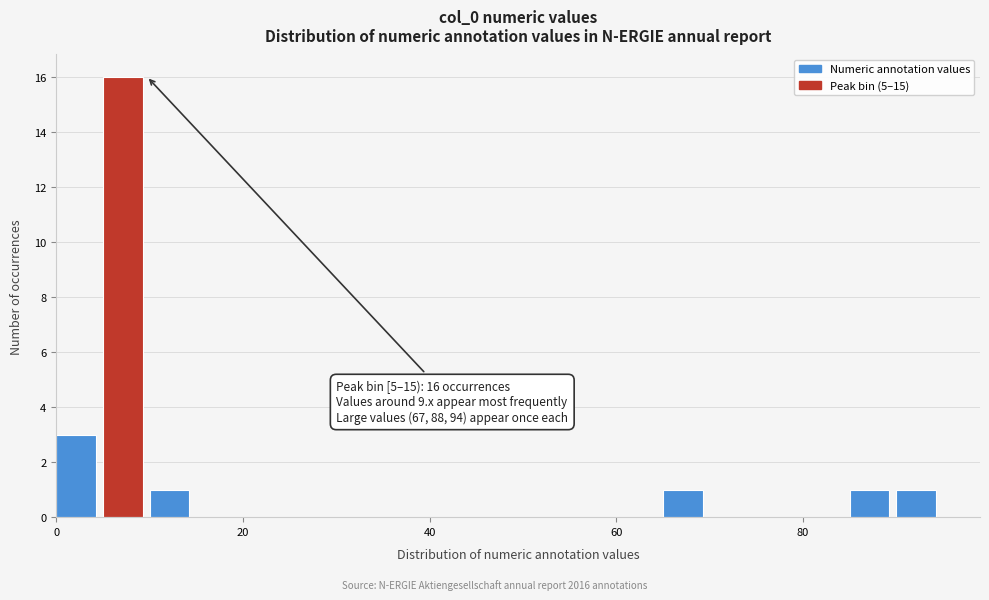

Read against the x-axis, roughly where is the centre of the tallest bar?

8